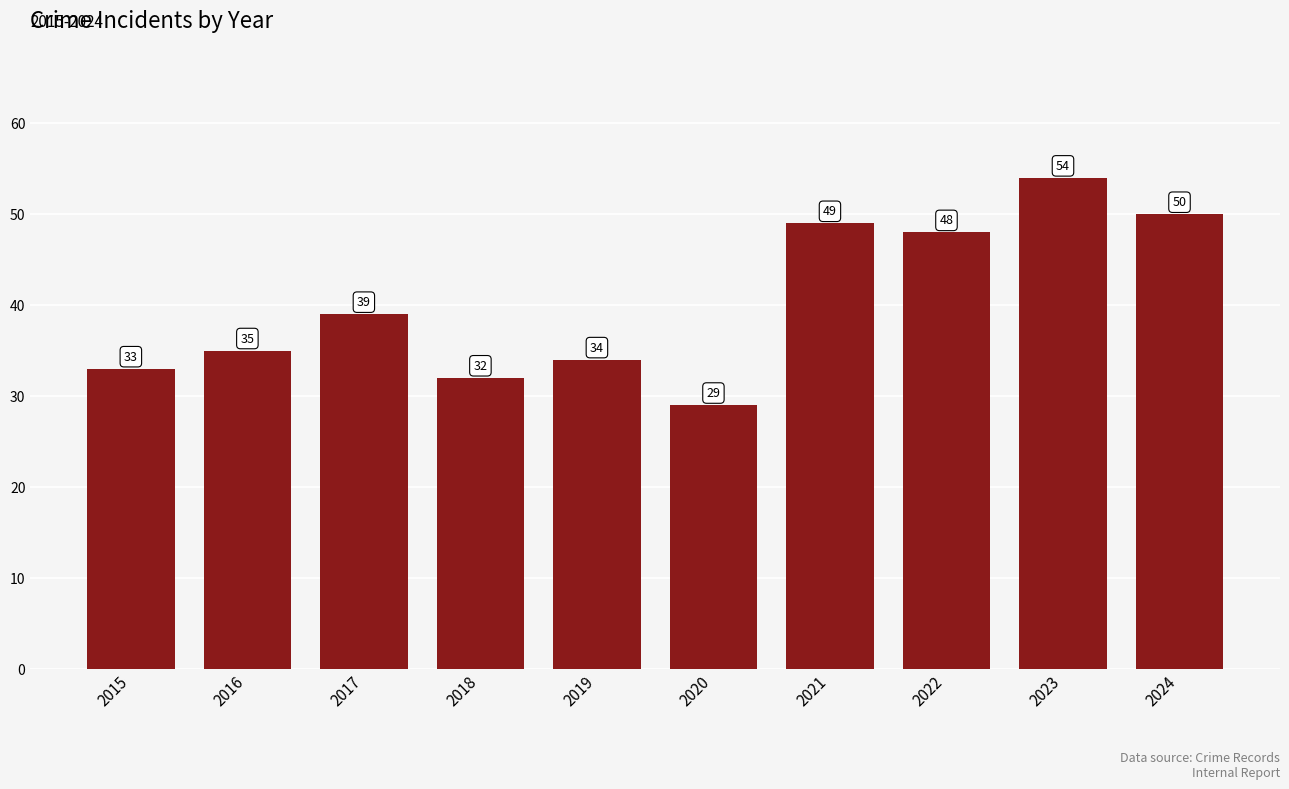

Rank the categories by value from highest to lowest.

2023, 2024, 2021, 2022, 2017, 2016, 2019, 2015, 2018, 2020